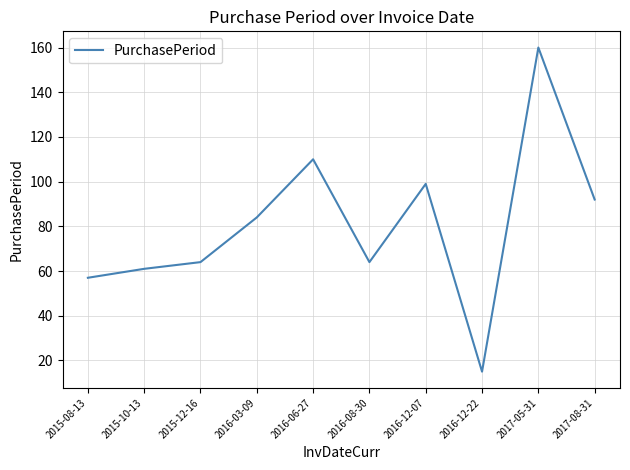

Reading left to right, list all the values displayed in this chart.

57	61	64	84	110	64	99	15	160	92